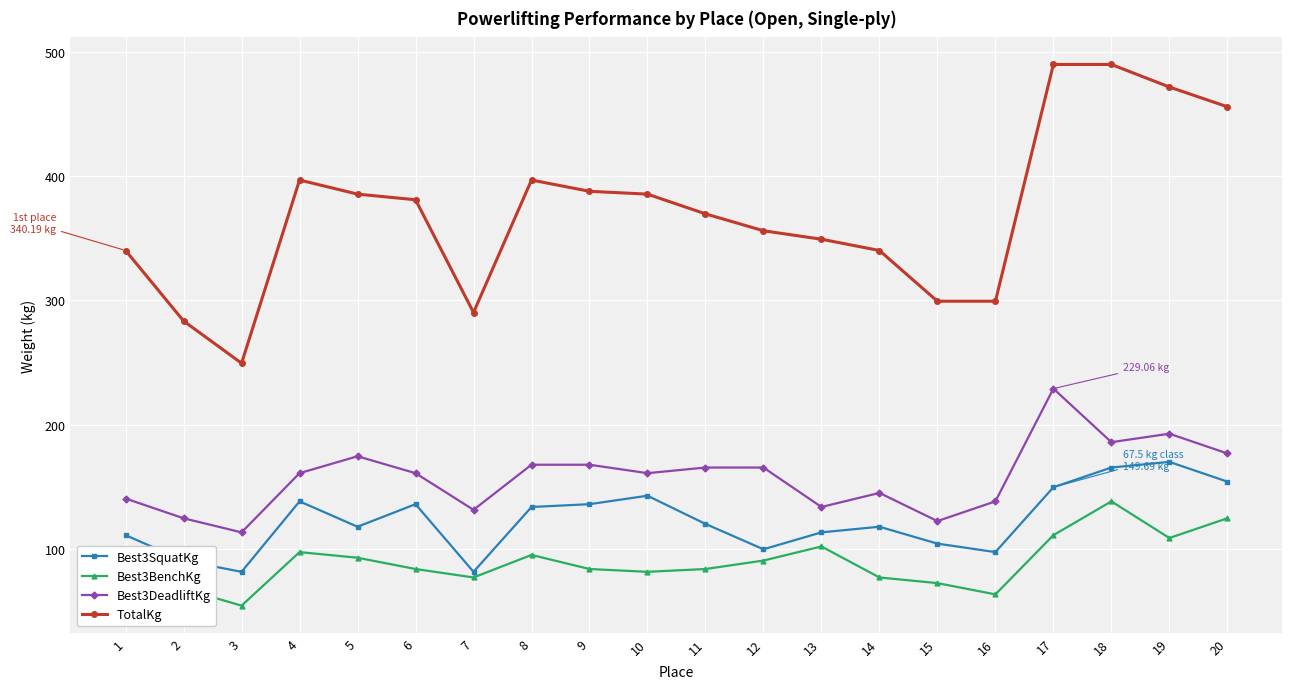

At which category does Best3SquatKg reach its first local peak?

4